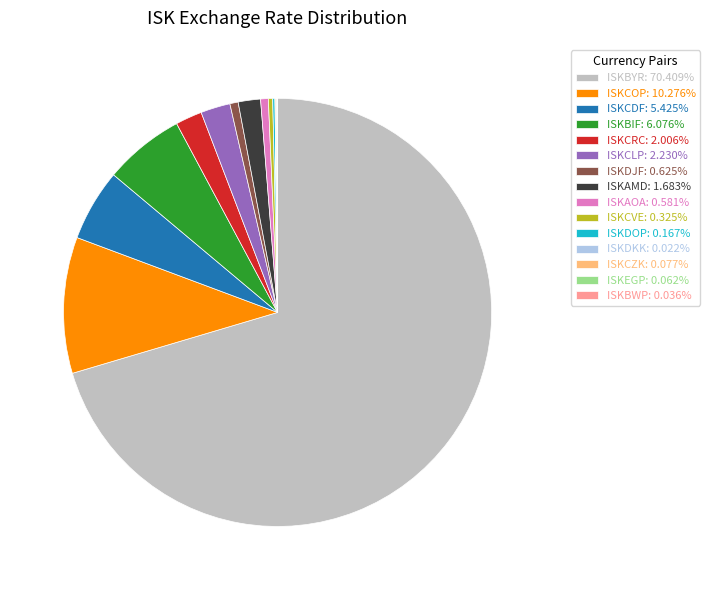

Which category accounts for the majority?

ISKBYR